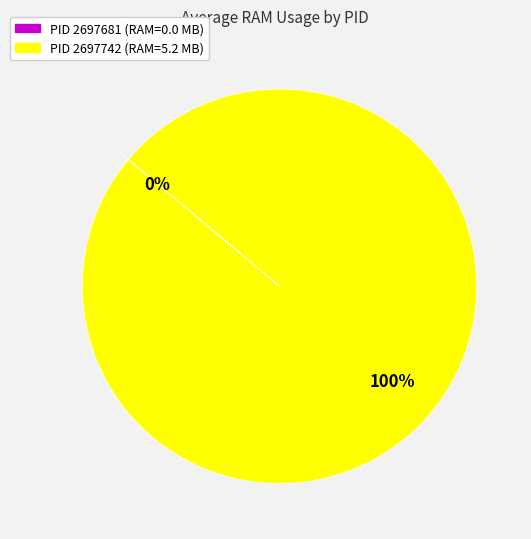

True or false: 2697681 accounts for 6% of the total.

False